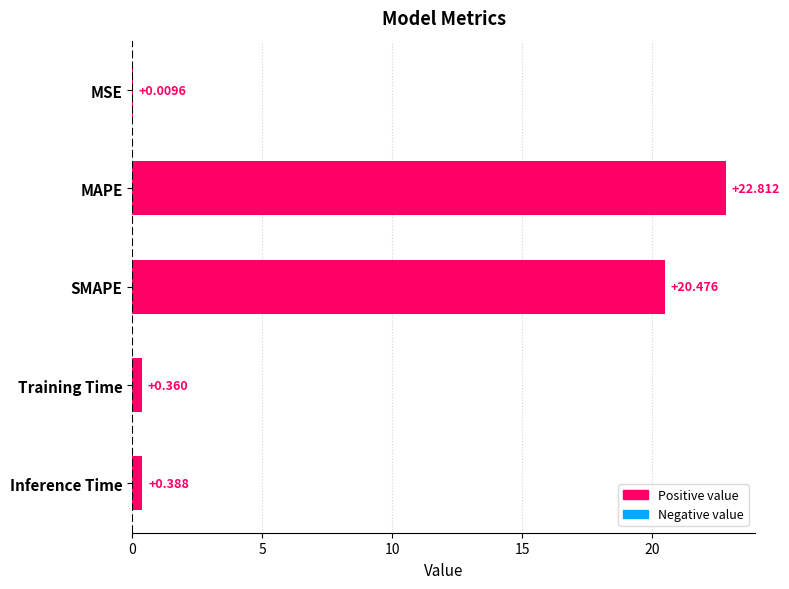

At which label is the value closest to 11?

SMAPE